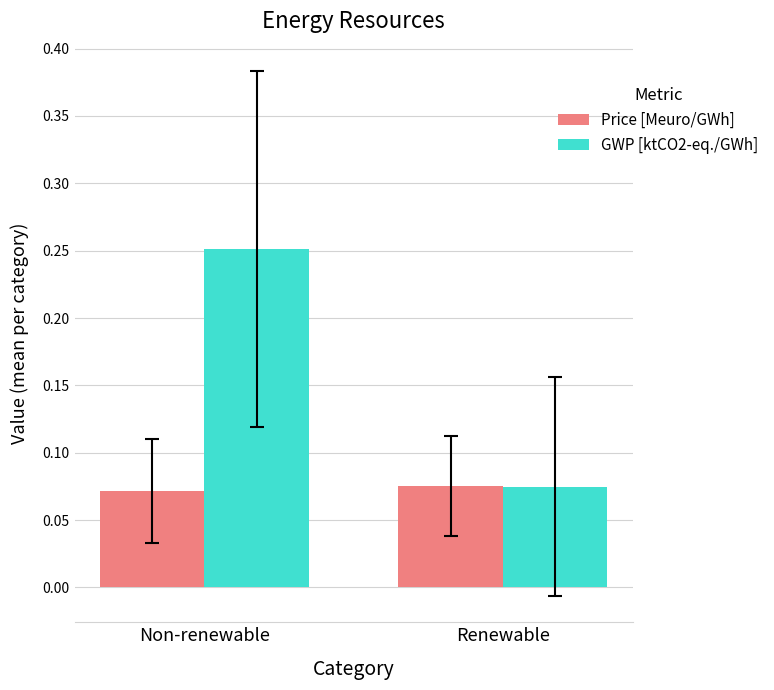

The value of Price [Meuro/GWh] at Renewable is 0.0. True or false?

False